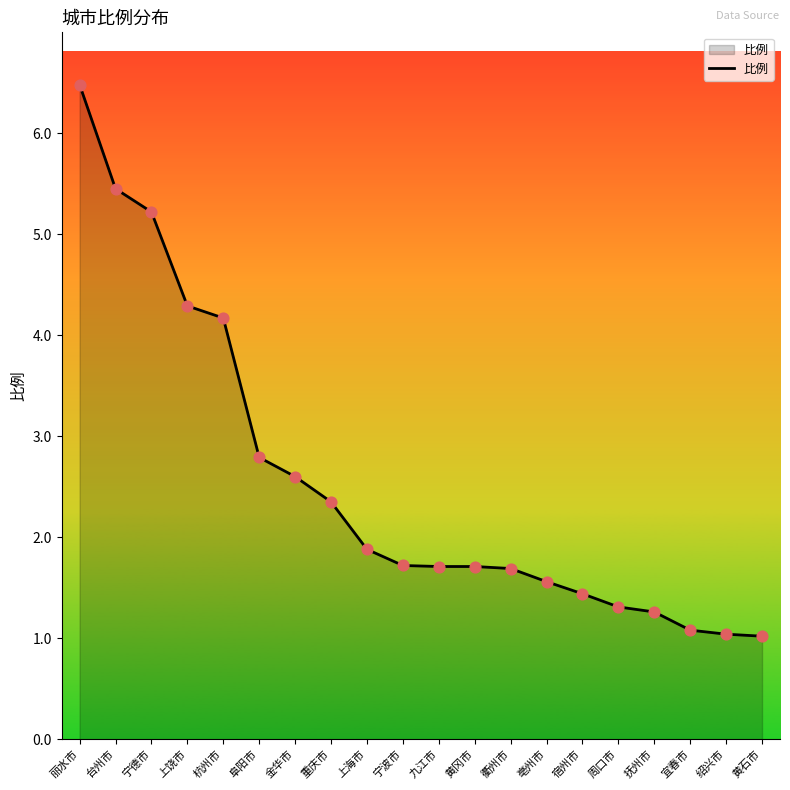

Between 上饶市 and 黄冈市, which is larger?

上饶市